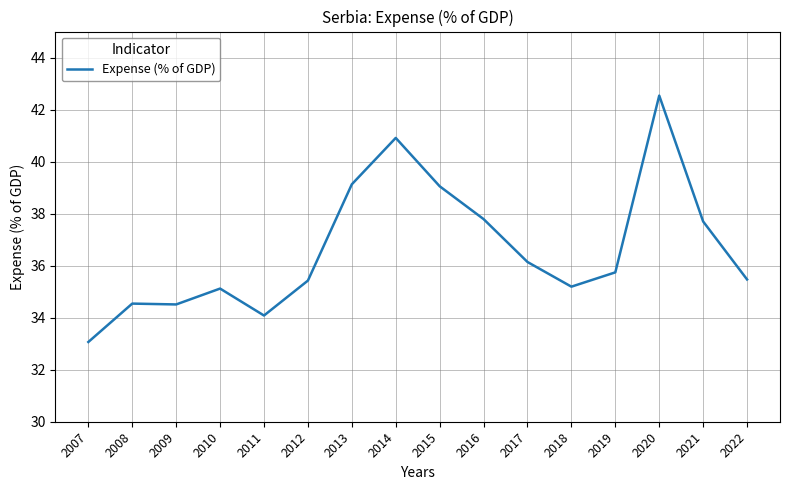

What is the difference between the maximum and second lowest values?

8.5